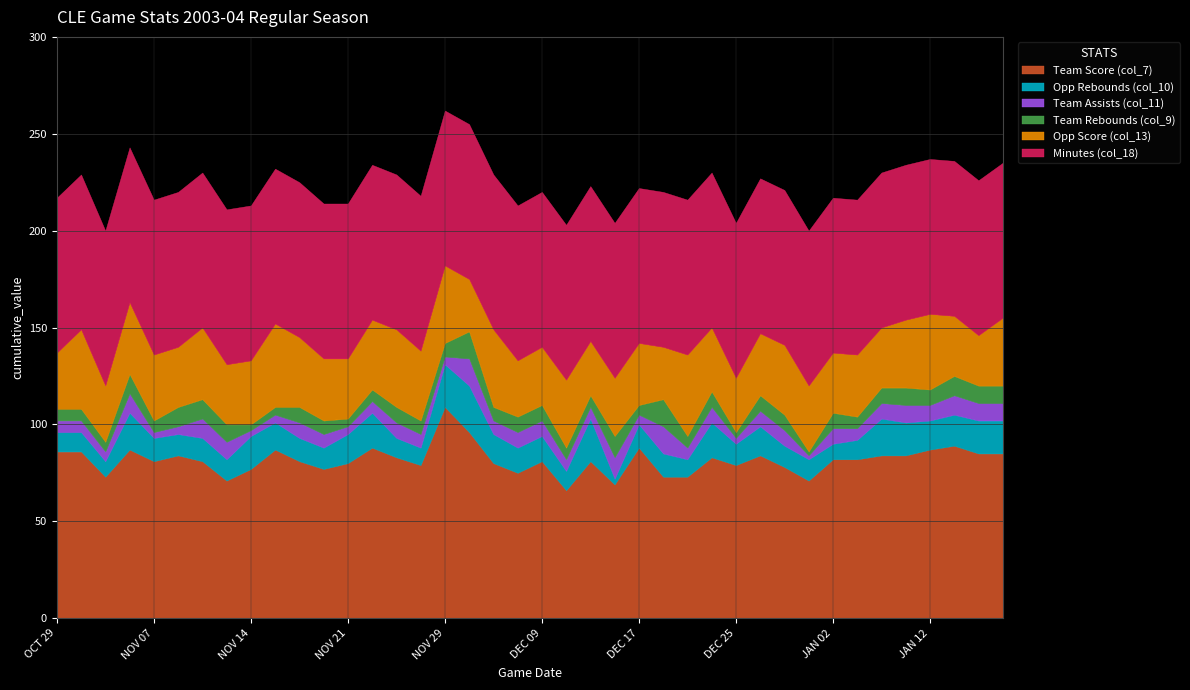

Reading left to right, transcribe all the data shown in this chart.

Team Score (col_7): OCT 29=86	OCT 30=86	NOV 01=73	NOV 05=87	NOV 07=81	NOV 08=84	NOV 10=81	NOV 12=71	NOV 14=77	NOV 15=87	NOV 18=81	NOV 19=77	NOV 21=80	NOV 22=88	NOV 26=83	NOV 28=79	NOV 29=109	DEC 02=96	DEC 03=80	DEC 06=75	DEC 09=81	DEC 11=66	DEC 13=81	DEC 15=69	DEC 17=88	DEC 19=73	DEC 20=73	DEC 23=83	DEC 25=79	DEC 26=84	DEC 28=78	DEC 30=71	JAN 02=82	JAN 06=82	JAN 07=84	JAN 09=84	JAN 12=87	JAN 13=89	JAN 15=85	JAN 17=85
Opp Rebounds (col_10): OCT 29=10	OCT 30=10	NOV 01=8	NOV 05=19	NOV 07=12	NOV 08=11	NOV 10=12	NOV 12=11	NOV 14=17	NOV 15=14	NOV 18=12	NOV 19=11	NOV 21=15	NOV 22=18	NOV 26=10	NOV 28=9	NOV 29=22	DEC 02=24	DEC 03=15	DEC 06=13	DEC 09=13	DEC 11=10	DEC 13=22	DEC 15=3	DEC 17=12	DEC 19=12	DEC 20=9	DEC 23=18	DEC 25=11	DEC 26=15	DEC 28=11	DEC 30=11	JAN 02=8	JAN 06=10	JAN 07=19	JAN 09=17	JAN 12=15	JAN 13=16	JAN 15=17	JAN 17=17
Team Assists (col_11): OCT 29=6	OCT 30=6	NOV 01=5	NOV 05=10	NOV 07=3	NOV 08=4	NOV 10=10	NOV 12=9	NOV 14=3	NOV 15=4	NOV 18=8	NOV 19=7	NOV 21=4	NOV 22=6	NOV 26=8	NOV 28=7	NOV 29=4	DEC 02=14	DEC 03=7	DEC 06=8	DEC 09=8	DEC 11=6	DEC 13=6	DEC 15=11	DEC 17=5	DEC 19=14	DEC 20=6	DEC 23=8	DEC 25=3	DEC 26=8	DEC 28=8	DEC 30=2	JAN 02=8	JAN 06=6	JAN 07=8	JAN 09=9	JAN 12=8	JAN 13=10	JAN 15=9	JAN 17=9
Team Rebounds (col_9): OCT 29=6	OCT 30=6	NOV 01=5	NOV 05=10	NOV 07=6	NOV 08=10	NOV 10=10	NOV 12=9	NOV 14=3	NOV 15=4	NOV 18=8	NOV 19=7	NOV 21=4	NOV 22=6	NOV 26=8	NOV 28=7	NOV 29=7	DEC 02=14	DEC 03=7	DEC 06=8	DEC 09=8	DEC 11=6	DEC 13=6	DEC 15=11	DEC 17=5	DEC 19=14	DEC 20=6	DEC 23=8	DEC 25=3	DEC 26=8	DEC 28=8	DEC 30=2	JAN 02=8	JAN 06=6	JAN 07=8	JAN 09=9	JAN 12=8	JAN 13=10	JAN 15=9	JAN 17=9
Opp Score (col_13): OCT 29=29	OCT 30=41	NOV 01=29	NOV 05=37	NOV 07=34	NOV 08=31	NOV 10=37	NOV 12=31	NOV 14=33	NOV 15=43	NOV 18=36	NOV 19=32	NOV 21=31	NOV 22=36	NOV 26=40	NOV 28=36	NOV 29=40	DEC 02=27	DEC 03=40	DEC 06=29	DEC 09=30	DEC 11=35	DEC 13=28	DEC 15=30	DEC 17=32	DEC 19=27	DEC 20=42	DEC 23=33	DEC 25=28	DEC 26=32	DEC 28=36	DEC 30=34	JAN 02=31	JAN 06=32	JAN 07=31	JAN 09=35	JAN 12=39	JAN 13=31	JAN 15=26	JAN 17=35
Minutes (col_18): OCT 29=80	OCT 30=80	NOV 01=80	NOV 05=80	NOV 07=80	NOV 08=80	NOV 10=80	NOV 12=80	NOV 14=80	NOV 15=80	NOV 18=80	NOV 19=80	NOV 21=80	NOV 22=80	NOV 26=80	NOV 28=80	NOV 29=80	DEC 02=80	DEC 03=80	DEC 06=80	DEC 09=80	DEC 11=80	DEC 13=80	DEC 15=80	DEC 17=80	DEC 19=80	DEC 20=80	DEC 23=80	DEC 25=80	DEC 26=80	DEC 28=80	DEC 30=80	JAN 02=80	JAN 06=80	JAN 07=80	JAN 09=80	JAN 12=80	JAN 13=80	JAN 15=80	JAN 17=80